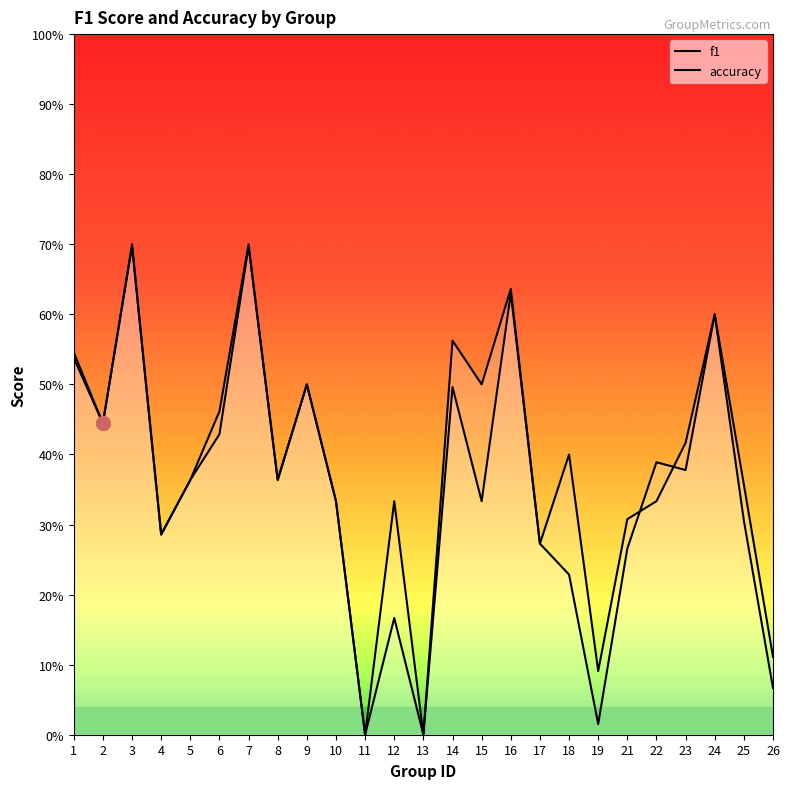

Is the value of f1 at 15 greater than the value of accuracy at 11?

Yes